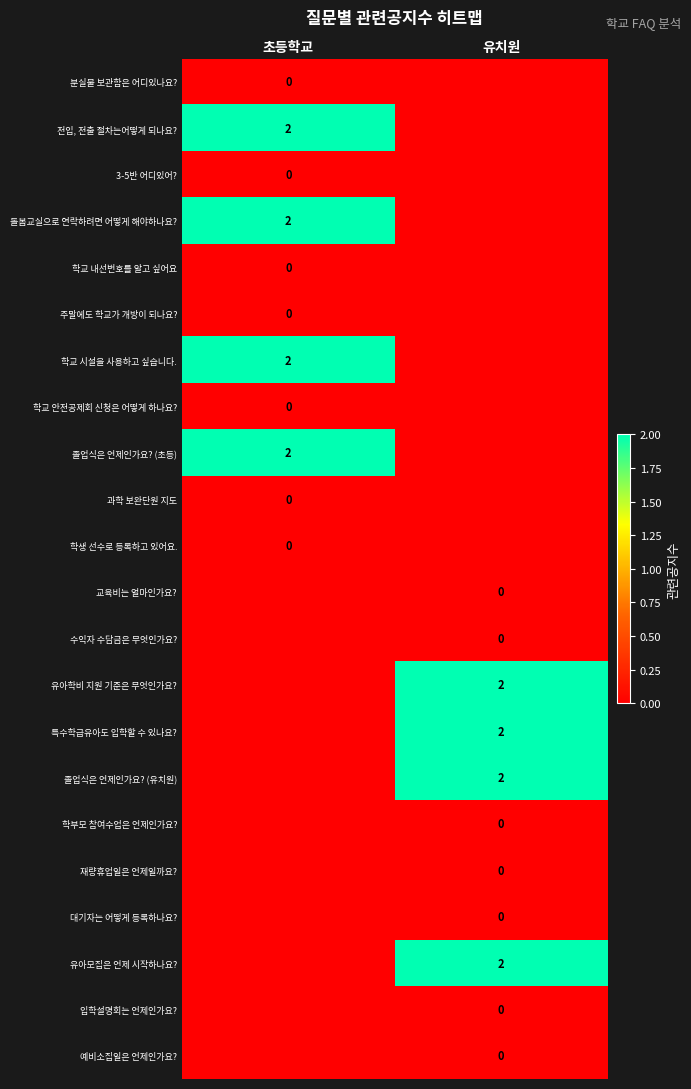

Is it true that 졸업식은 언제인가요? (초등) equals 2 at 초등학교?

True